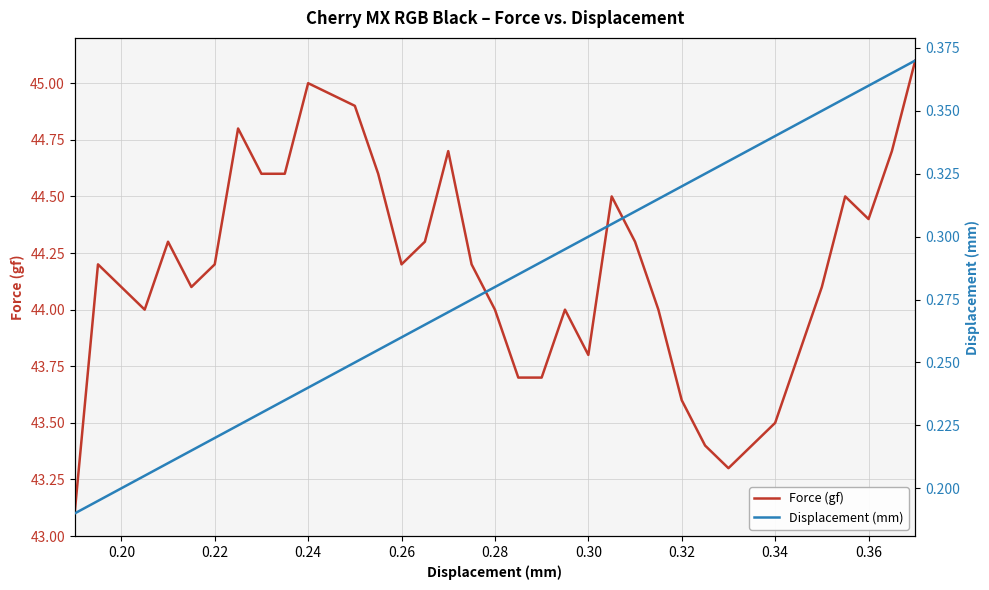

Rank the series by their average value, from lowest to highest.

Displacement (mm), Force (gf)